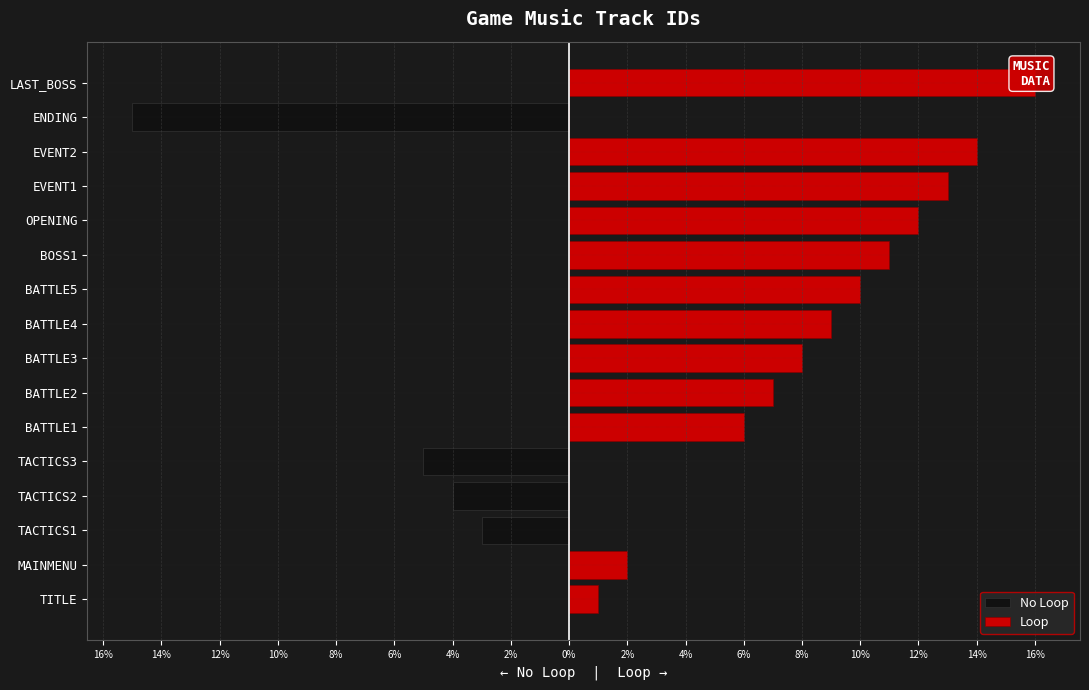

What are all the series names shown in the legend?

No Loop, Loop